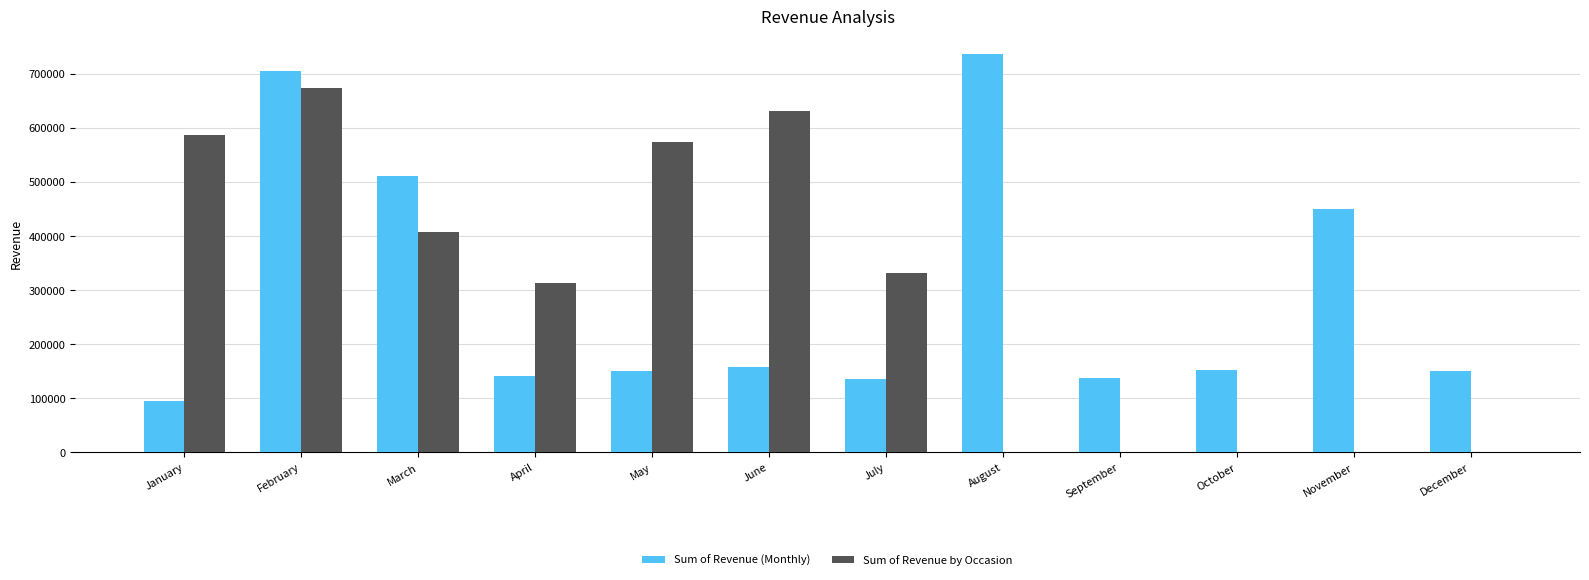

How many series are shown in this chart?

2